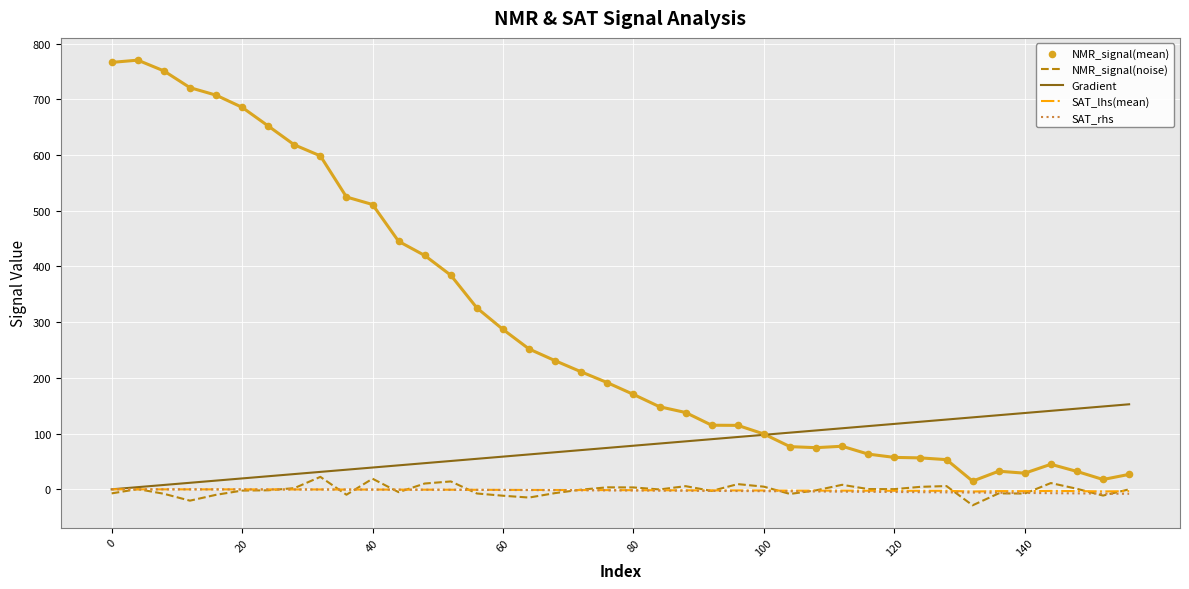

Which series reaches the maximum Y coordinate?

NMR_signal(mean)